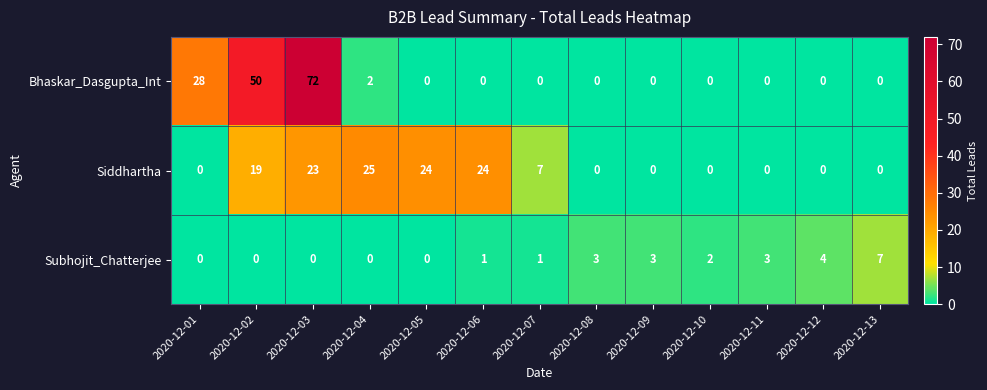

How many distinct data groups are displayed?

3